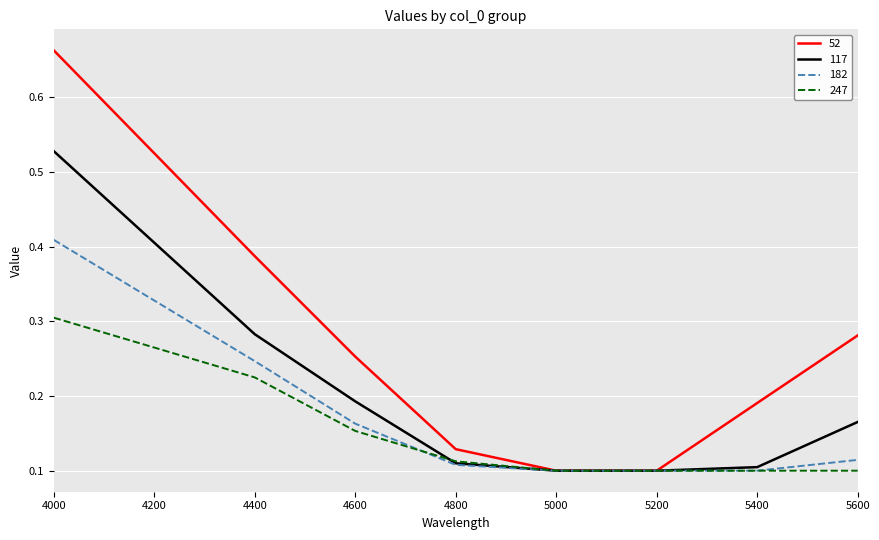

What is the sum of all 182 values?

1.3